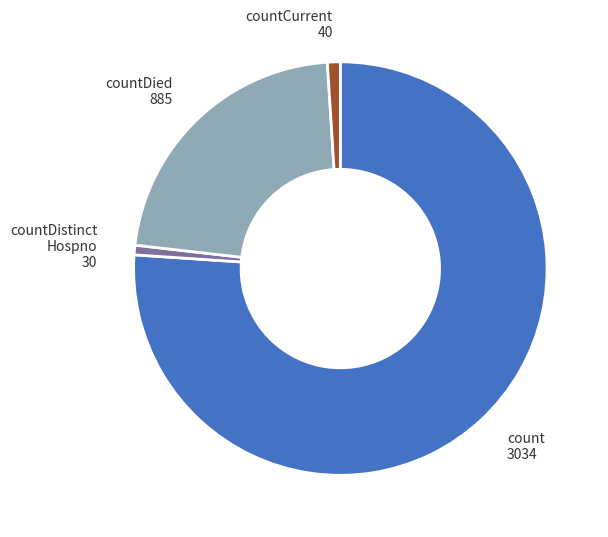

Does any single category account for the majority?

Yes